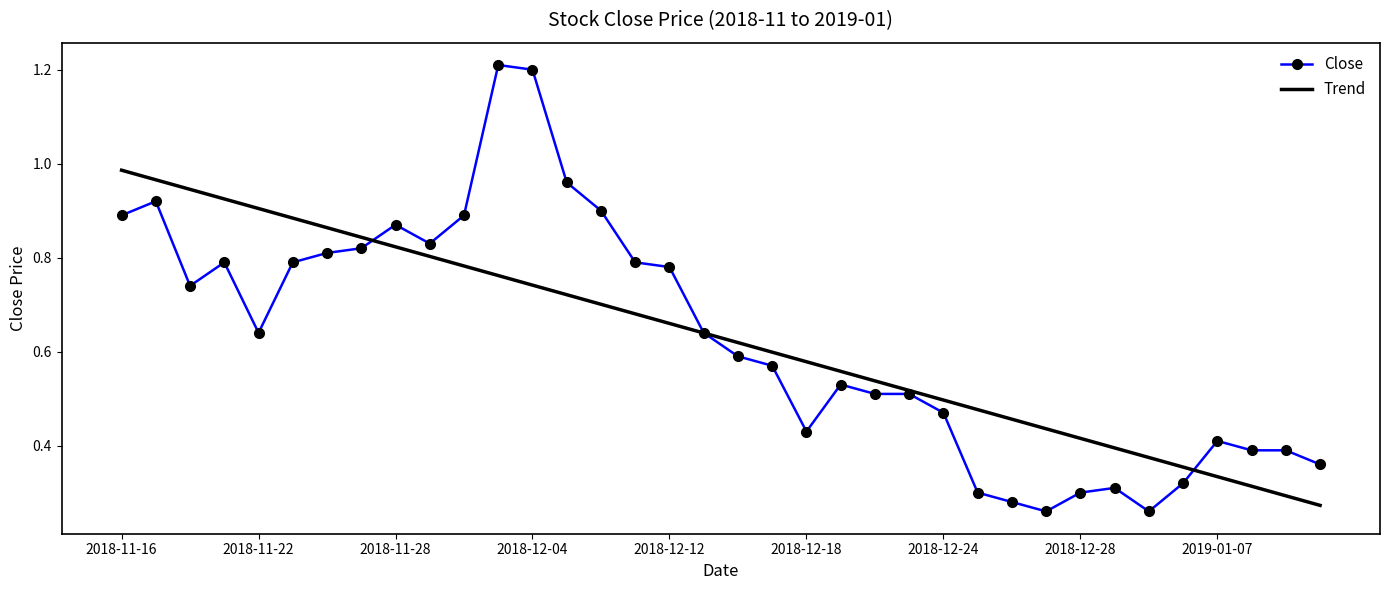

Which series has the largest range (max minus min)?

Close